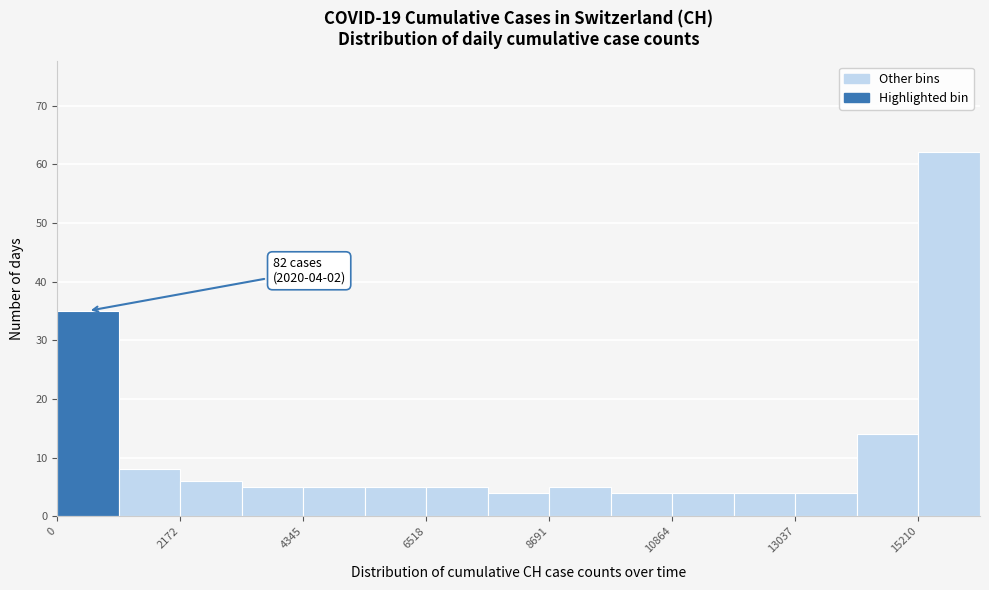

Around what value on the x-axis is the tallest bar? Give the approximate position of its centre, as read against the axis.

16000